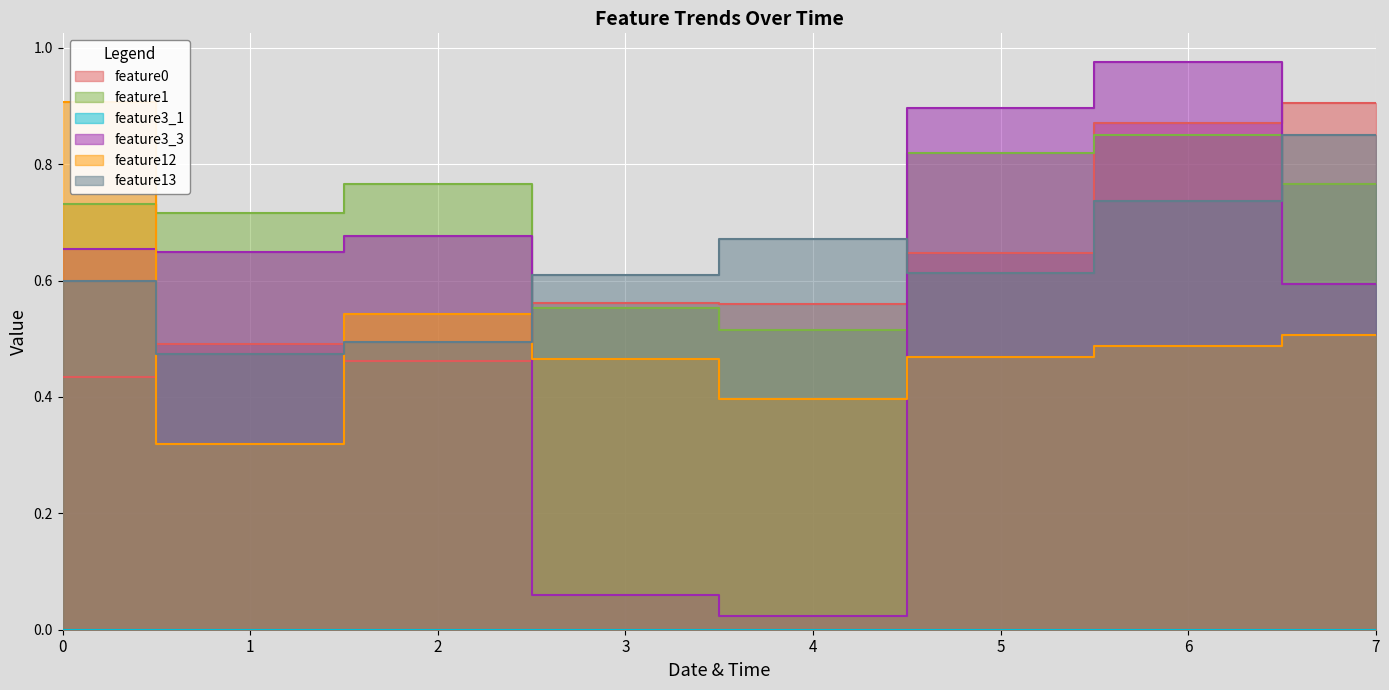

At which category is the sum across all series the highest?

6